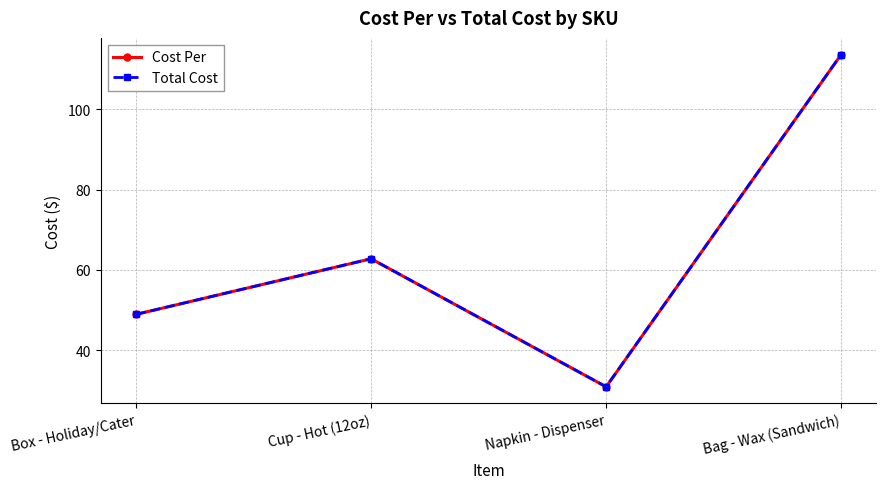

What is the highest value of the Cost Per series?

113.6